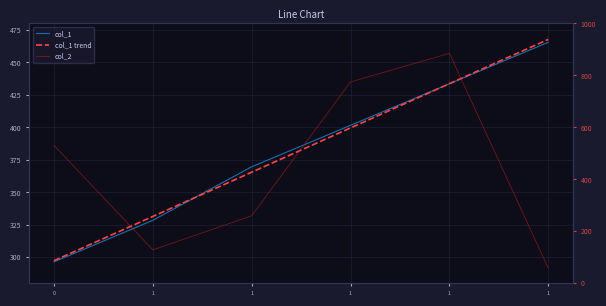

Between 1 and 1, which series saw the biggest shift?

col_2